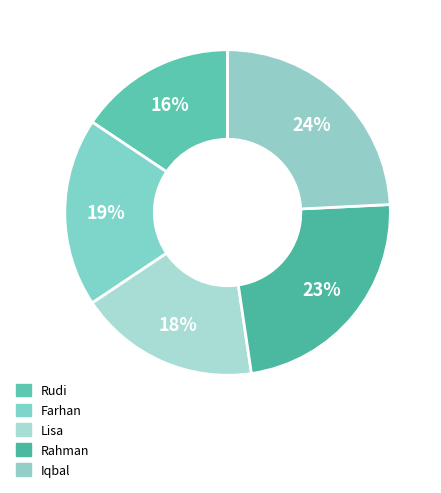

Count the number of slices in the pie.

5